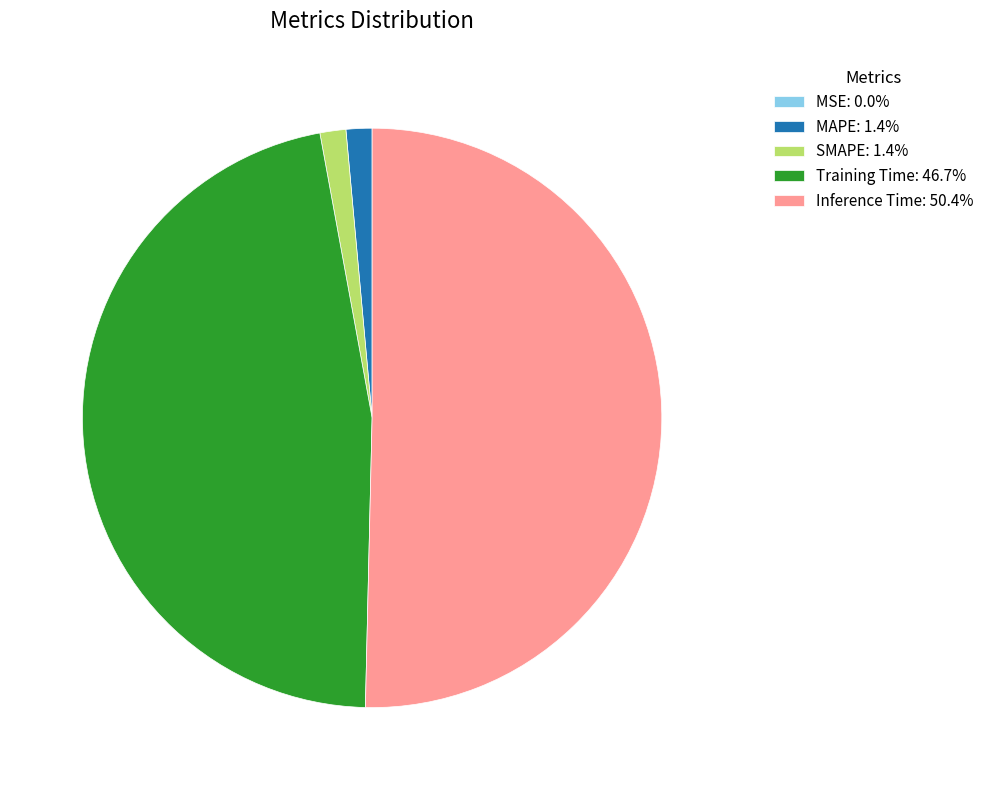

Combined, do MAPE: 1.4% and Inference Time: 50.4% account for over 50%?

Yes